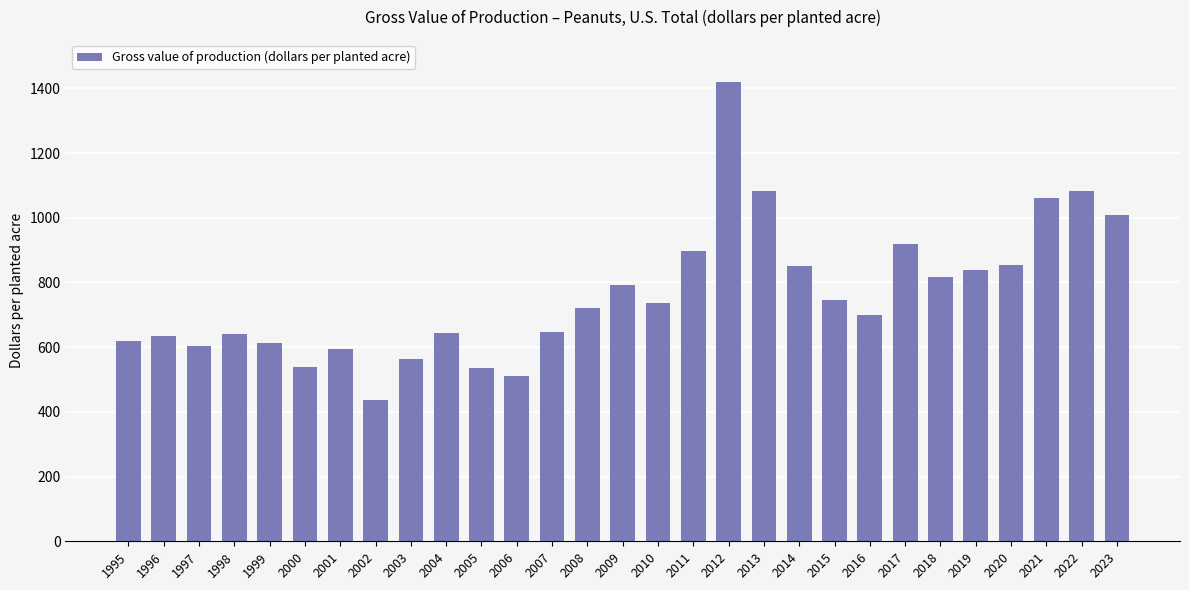

What is the sum of all values?

22115.9